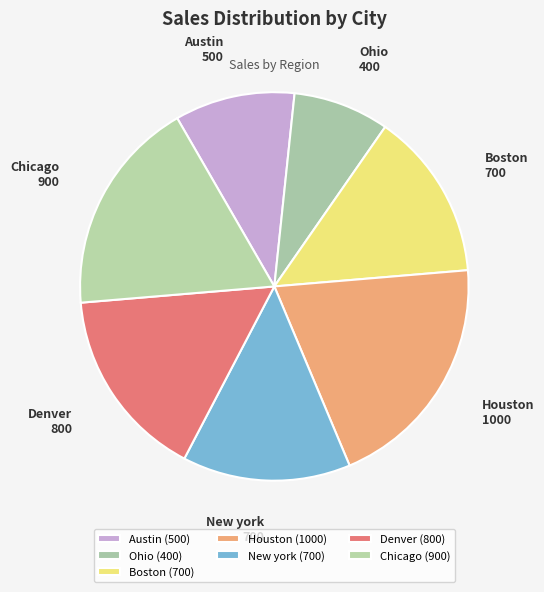

What is the largest slice in the pie chart?

Houston